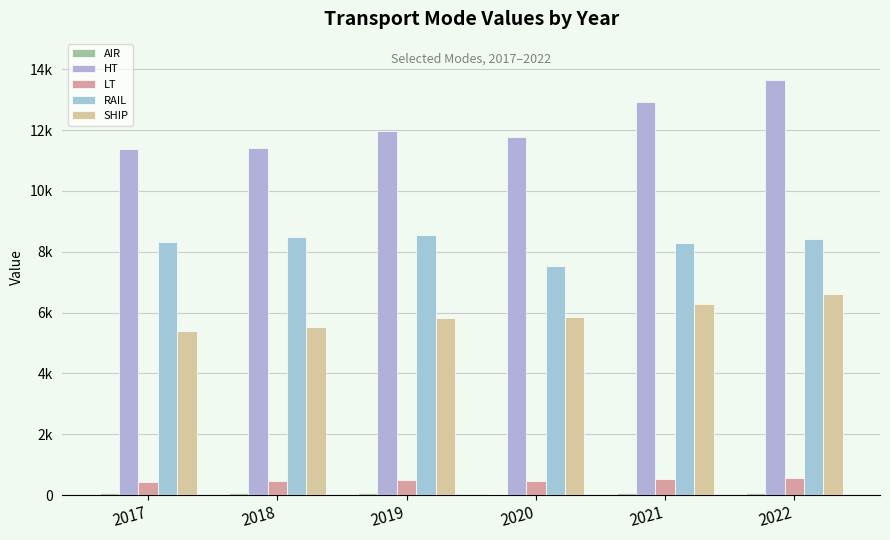

Reading left to right, transcribe all the data shown in this chart.

AIR: 2017=58.6	2018=59.5	2019=61.2	2020=48.9	2021=58.8	2022=66.7
HT: 2017=11377.2	2018=11427.3	2019=11987.2	2020=11788.0	2021=12930.3	2022=13634.6
LT: 2017=443.6	2018=458.0	2019=483.3	2020=477.7	2021=531.4	2022=568.2
RAIL: 2017=8308.6	2018=8492.0	2019=8546.5	2020=7536.8	2021=8287.6	2022=8405.4
SHIP: 2017=5404.9	2018=5541.3	2019=5835.9	2020=5841.9	2021=6297.2	2022=6616.2